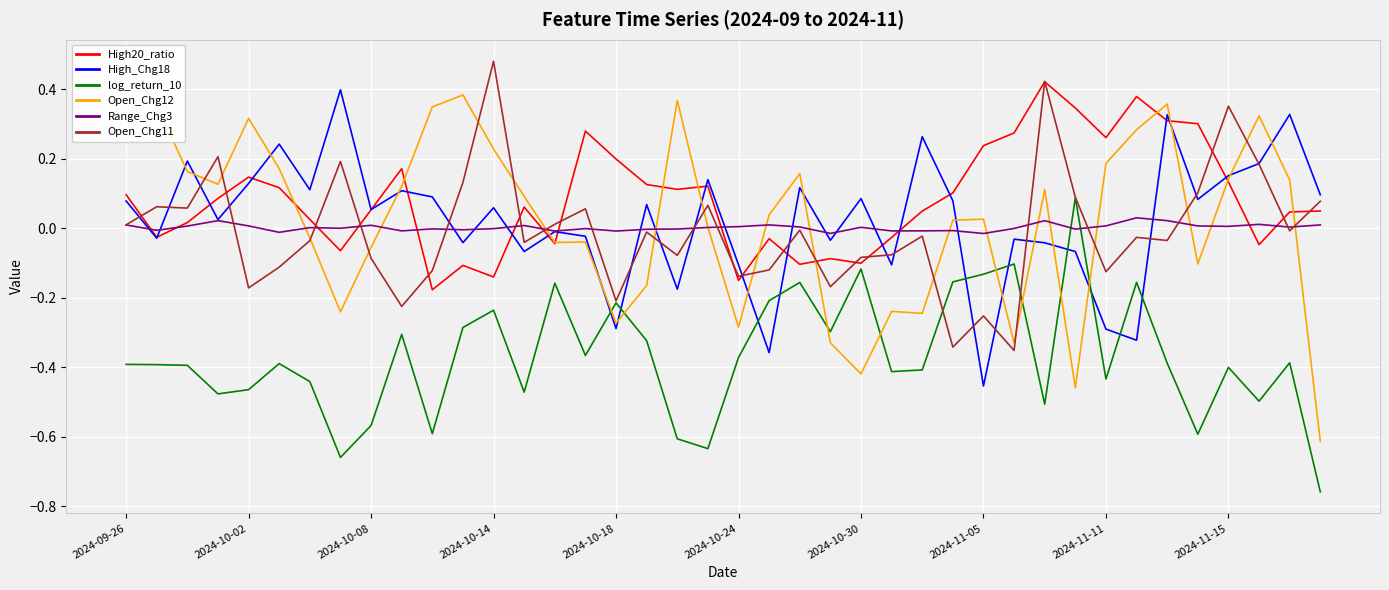

What are all the series names shown in the legend?

High20_ratio, High_Chg18, log_return_10, Open_Chg12, Range_Chg3, Open_Chg11